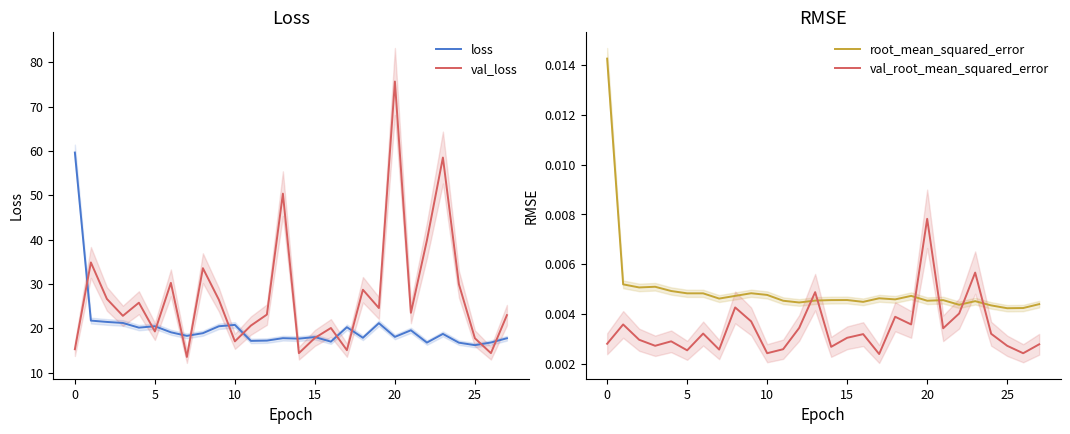

How many data points does each series have?

28